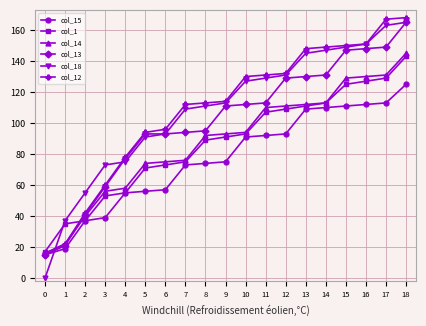

How many categories are shown in the chart?

19